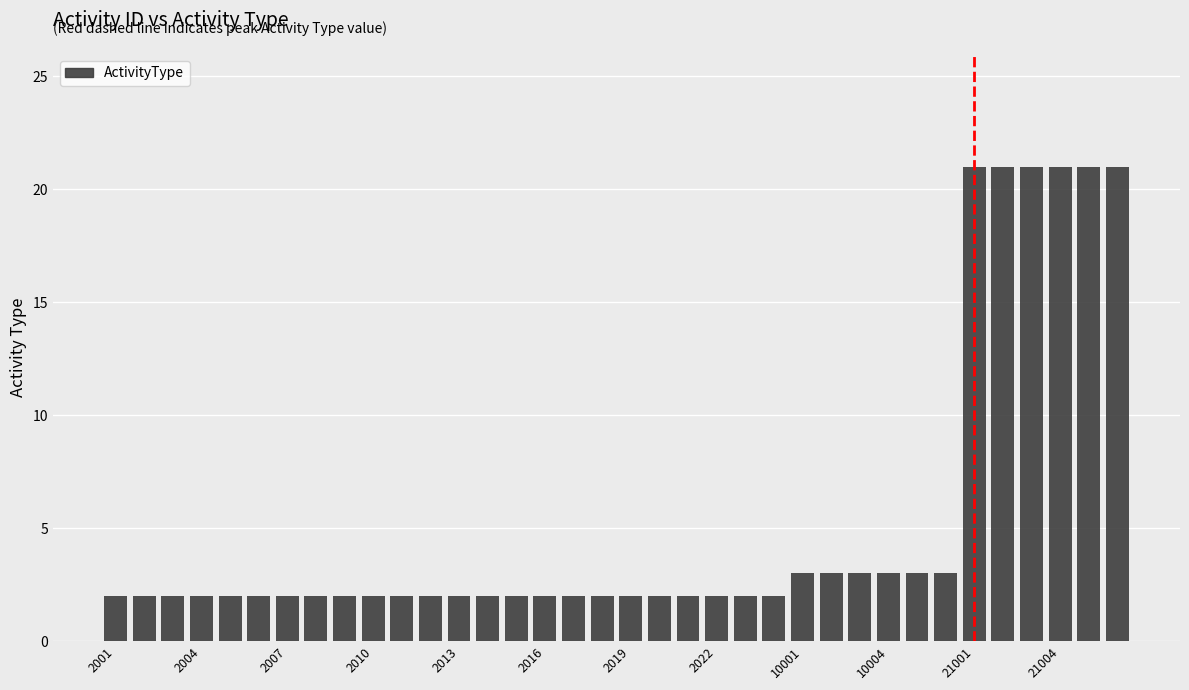

What is the difference between the second highest and second lowest values?

19